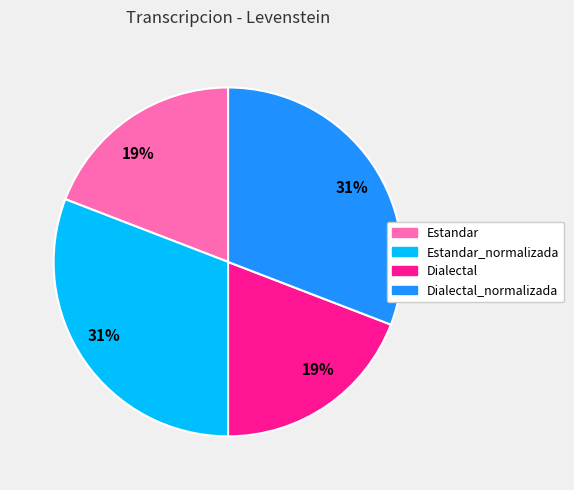

Is there a majority slice in this chart?

No